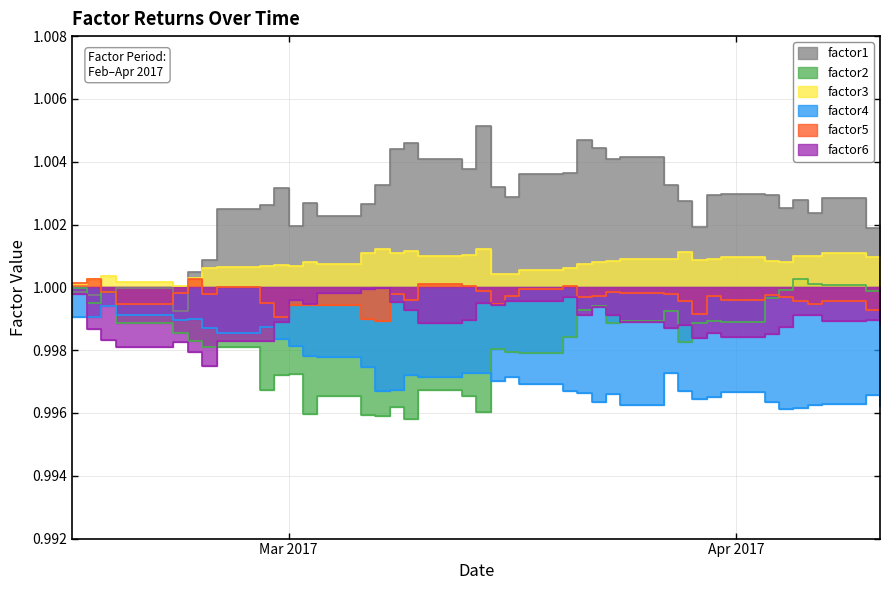

What is the sum of all factor2 values?

39.9